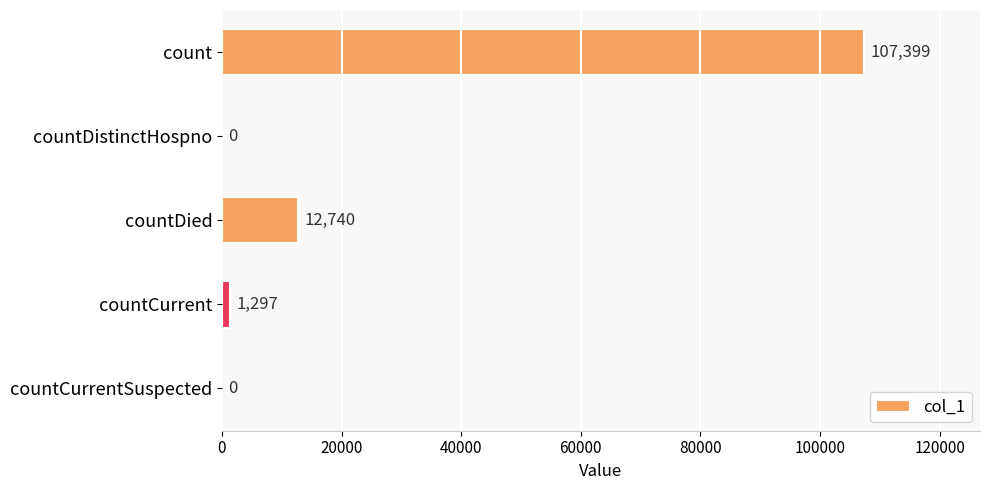

Reading top to bottom, transcribe all the data shown in this chart.

count=107399	countDistinctHospno=0	countDied=12740	countCurrent=1297	countCurrentSuspected=0